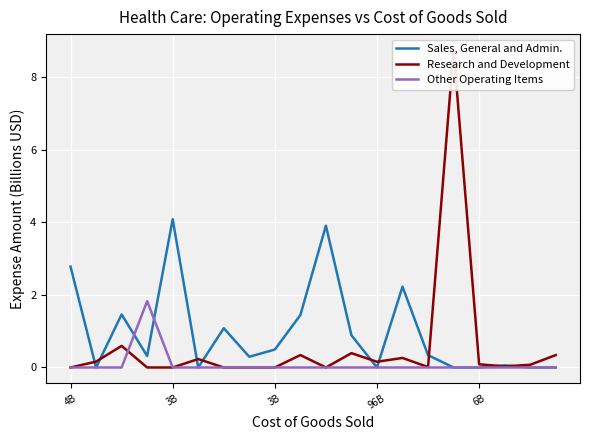

What is the label of the 16th point from the left?

15